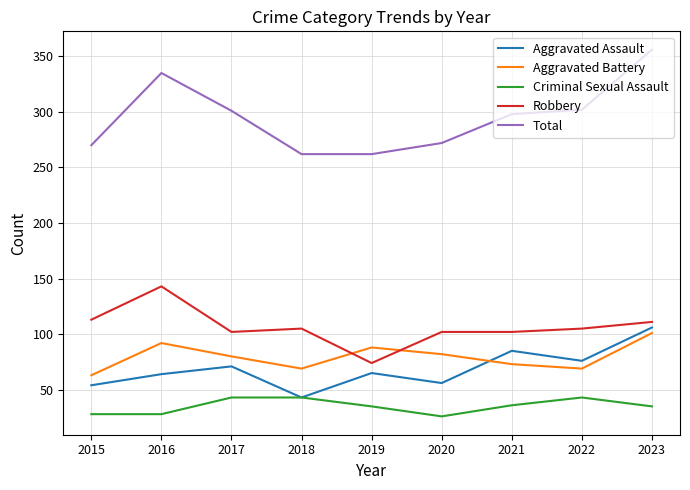

The value of Aggravated Battery at 2017 is 80. True or false?

True